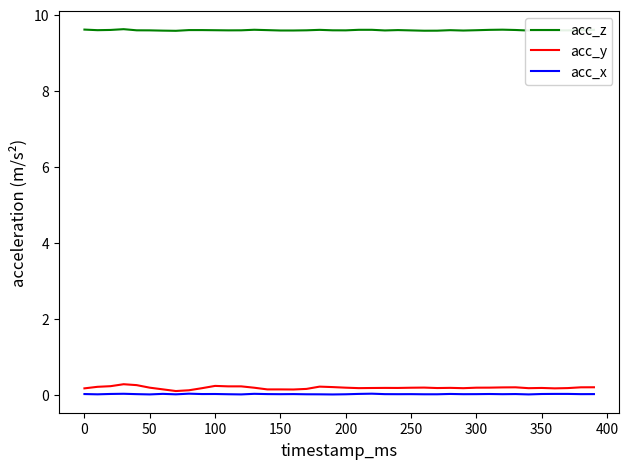

What is the average value of the acc_y series?

0.2